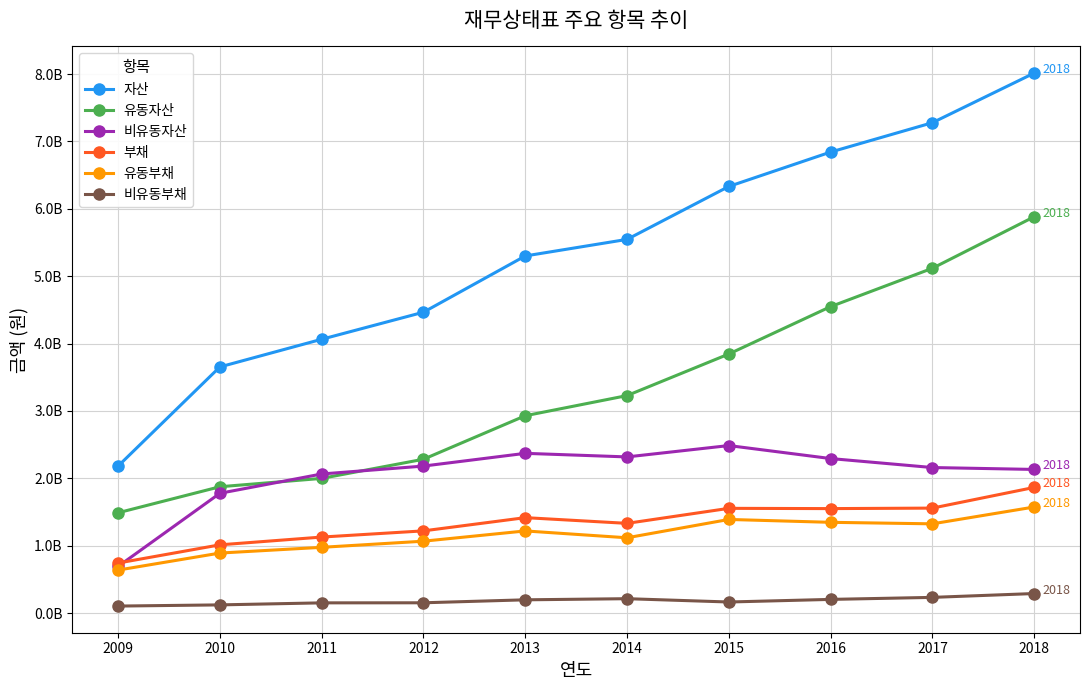

At which category is the sum across all series the highest?

2018